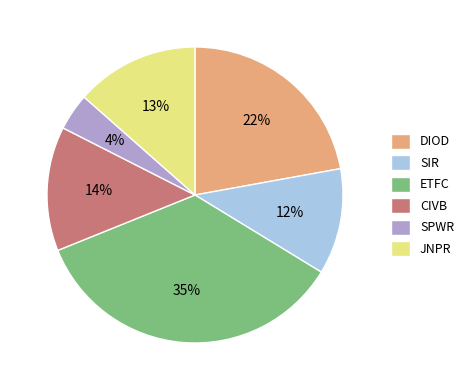

Between SPWR and JNPR, which is larger?

JNPR